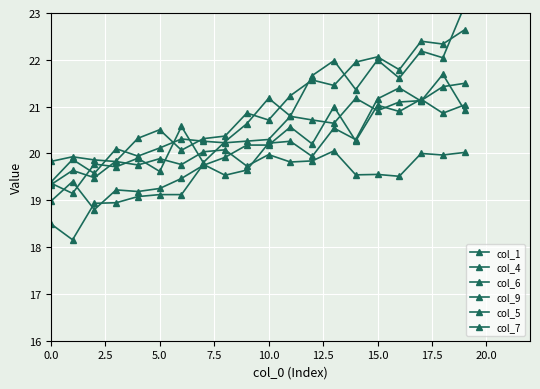

Reading left to right, list all the values displayed in this chart.

col_1: 19.8	19.9	19.9	19.8	19.8	19.9	19.8	20.0	20.1	19.7	20.0	19.8	19.8	20.1	19.5	19.6	19.5	20.0	20.0	20.0
col_4: 19.0	19.4	18.8	19.2	19.2	19.3	19.5	19.7	19.9	20.2	20.2	20.6	20.2	21.0	20.3	21.0	20.9	21.2	20.9	21.0
col_6: 18.5	18.2	18.9	18.9	19.1	19.1	19.1	19.8	19.5	19.6	20.2	20.3	19.9	20.5	20.3	21.2	21.4	21.1	21.7	20.9
col_9: 19.3	19.6	19.5	19.8	20.3	20.5	20.1	20.3	20.4	20.9	20.7	21.2	21.6	21.5	22.0	22.1	21.8	22.4	22.3	22.6
col_5: 19.4	19.1	19.8	19.7	19.9	19.6	20.6	19.8	20.3	20.6	21.2	20.8	21.7	22.0	21.4	22.0	21.6	22.2	22.0	23.2
col_7: 19.4	19.9	19.6	20.1	19.9	20.1	20.3	20.3	20.2	20.3	20.3	20.8	20.7	20.6	21.2	20.9	21.1	21.1	21.4	21.5